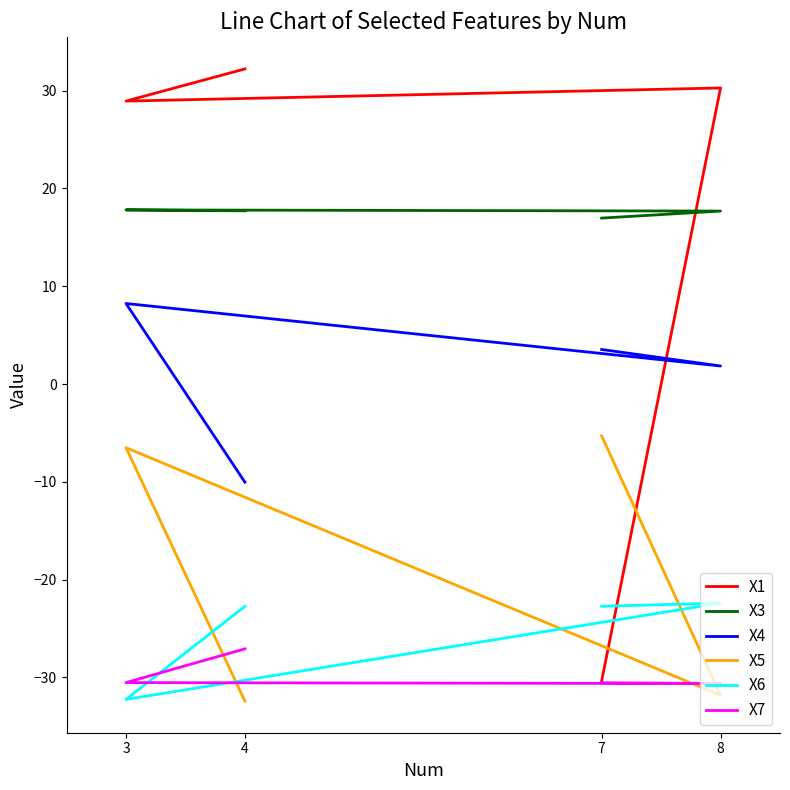

True or false: X3 and X6 cross at least once.

False